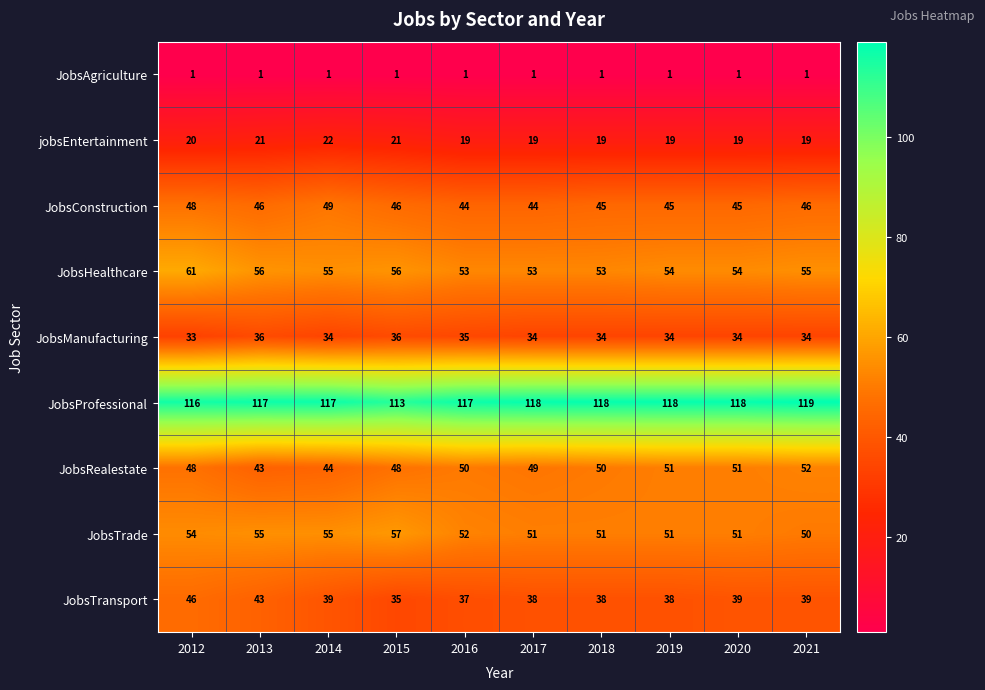

Rank the series at 2016 from lowest to highest value.

JobsAgriculture, jobsEntertainment, JobsManufacturing, JobsTransport, JobsConstruction, JobsRealestate, JobsTrade, JobsHealthcare, JobsProfessional